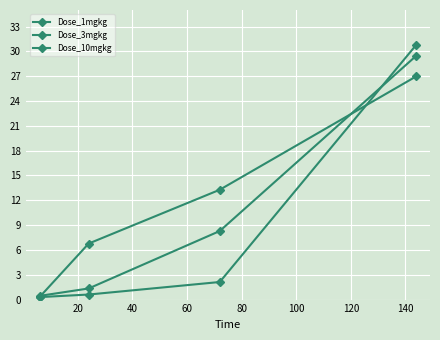

True or false: Dose_10mgkg has more than 1 interior local peaks.

False